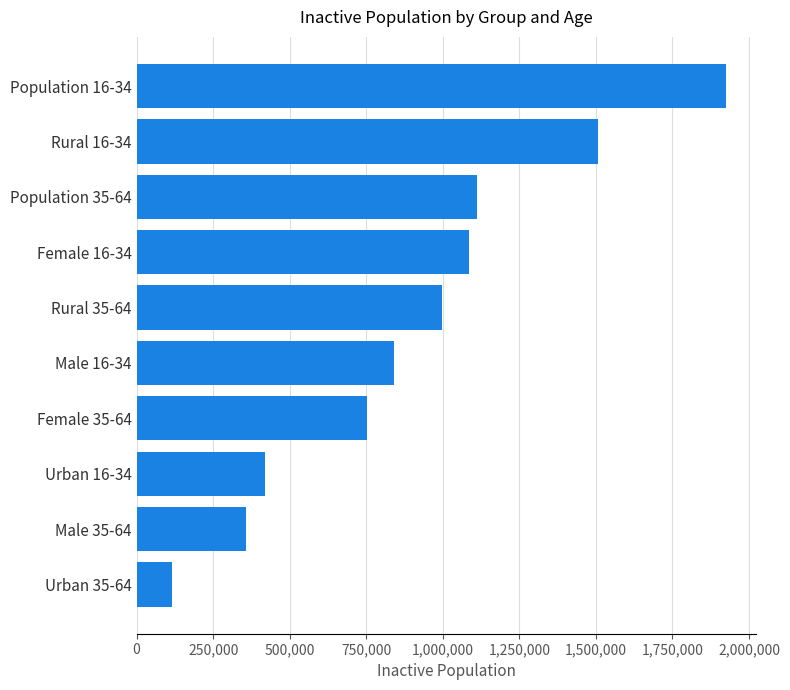

Does the chart contain stacked bars?

No